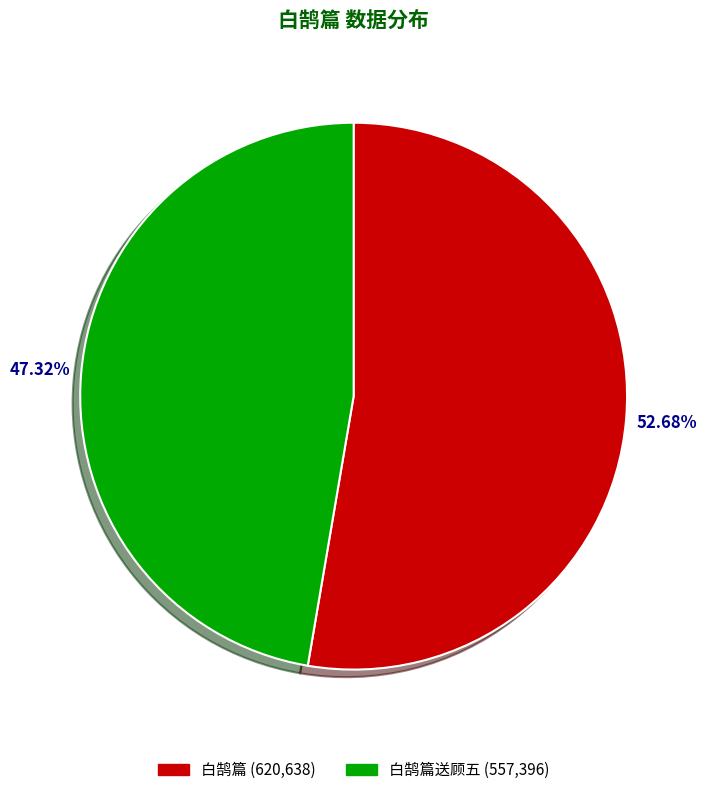

Which has a higher value, 白鹄篇送顾五 (557,396) or 白鹄篇 (620,638)?

白鹄篇 (620,638)